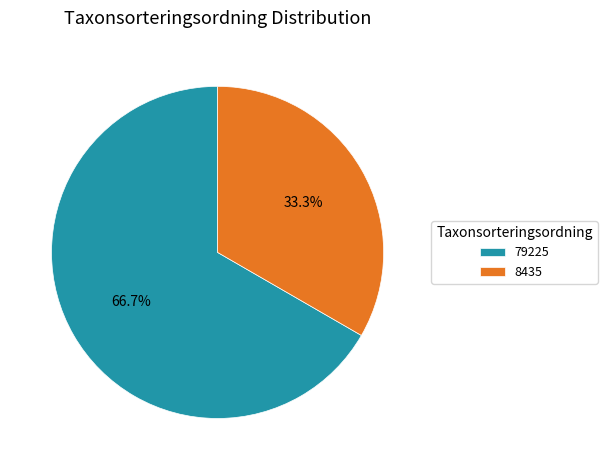

Rank the categories by value from highest to lowest.

79225, 8435